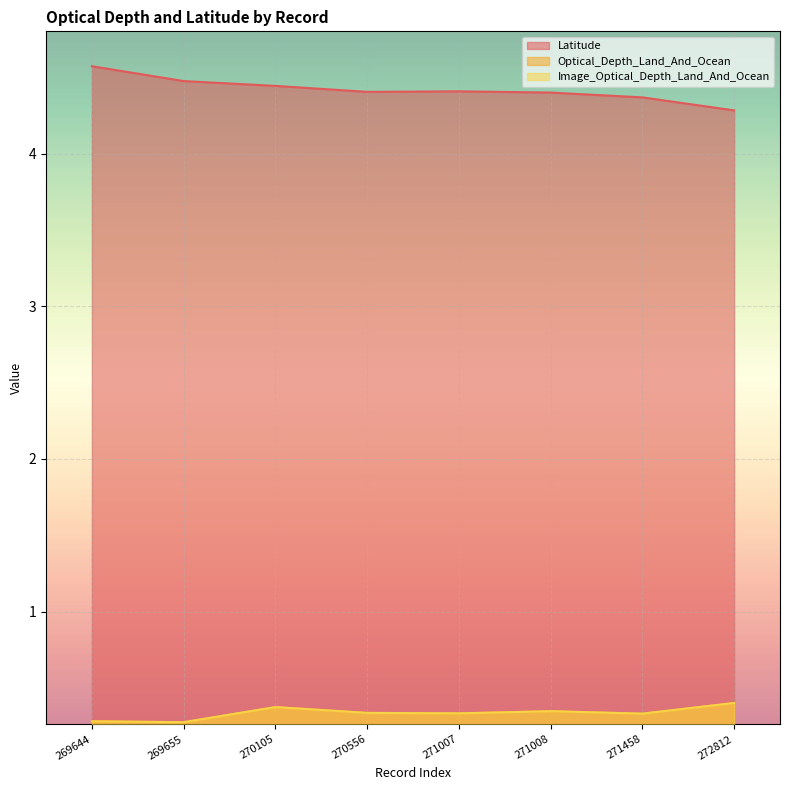

How many lines are shown in the chart?

3